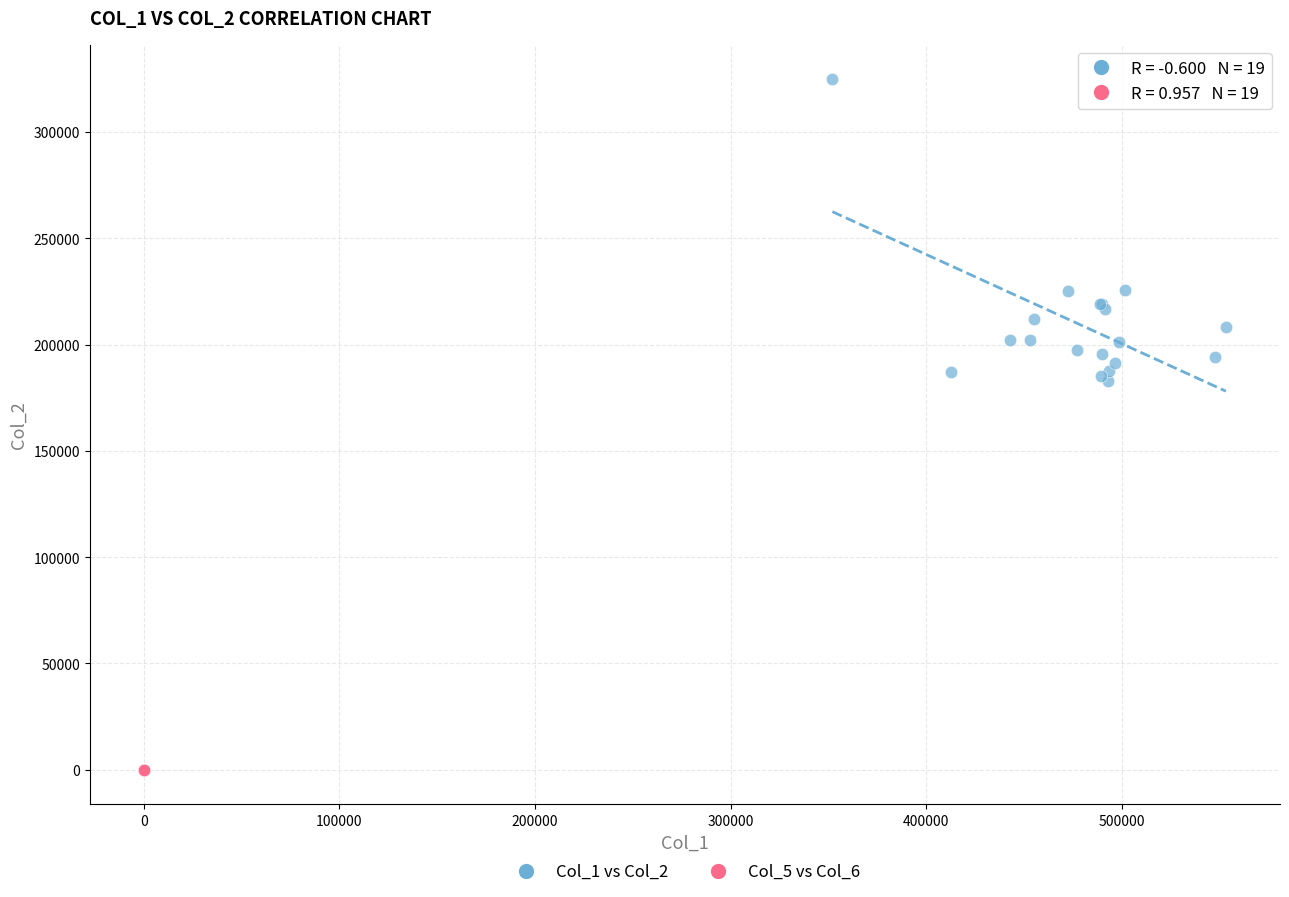

Which series reaches the minimum Y coordinate?

Col_5 vs Col_6